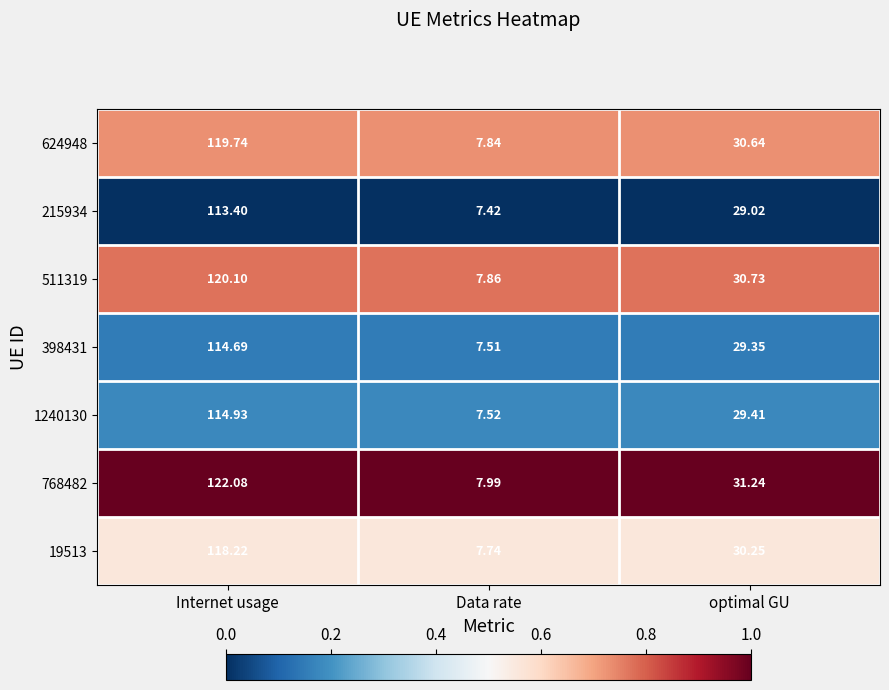

How many series are shown in this chart?

7